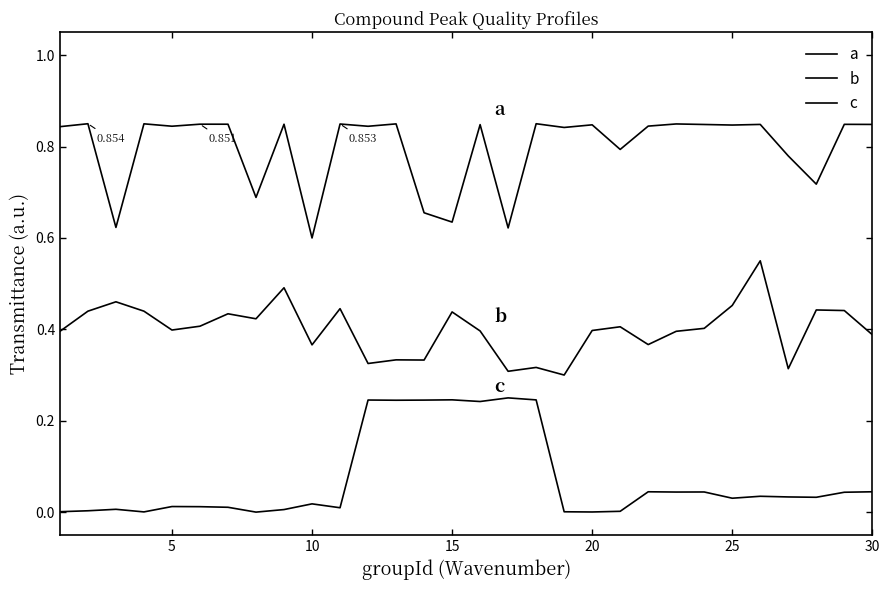

Does the chart display data point markers on the line(s)?

No